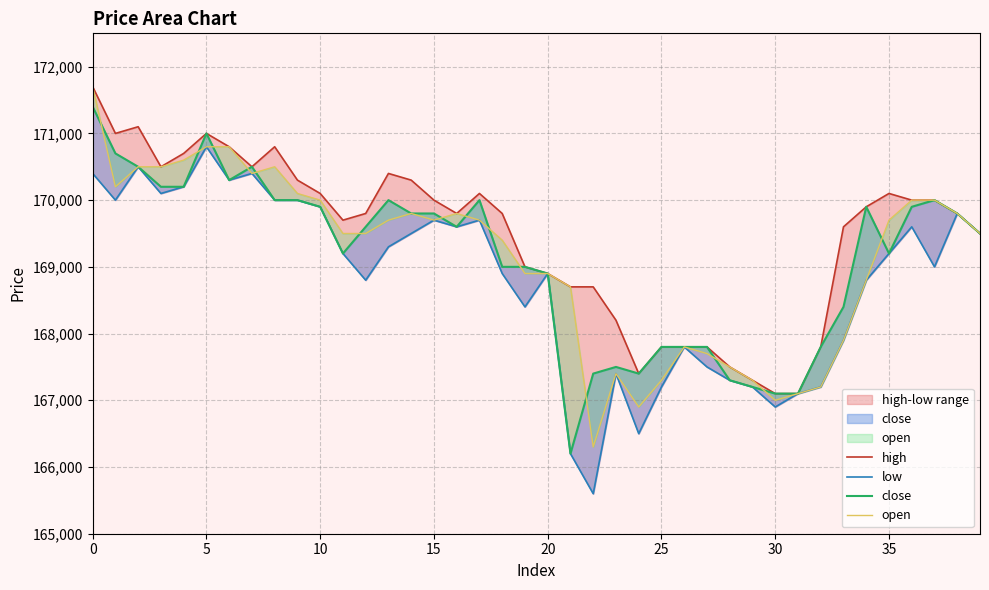

What is the sum of all open values?

6764900